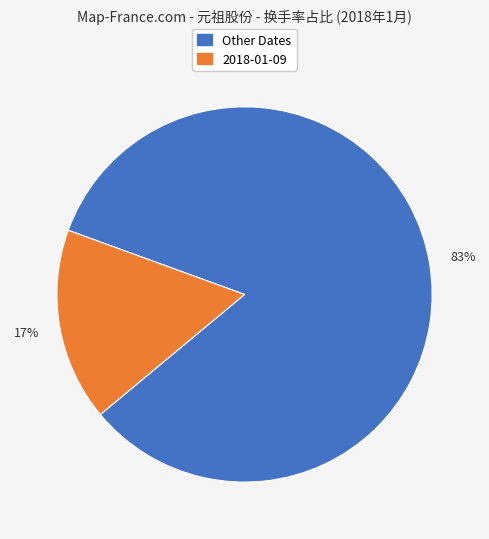

Does any single category account for the majority?

Yes